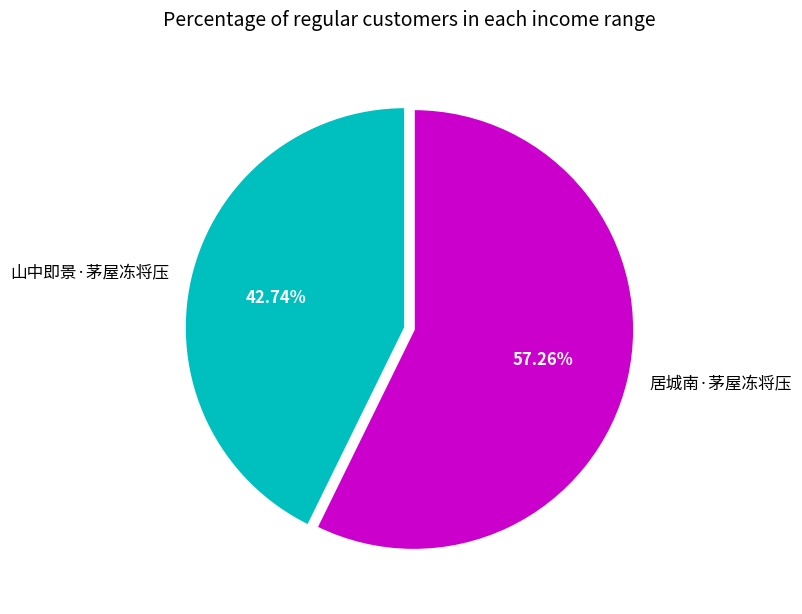

Which category accounts for the majority?

居城南·茅屋冻将压